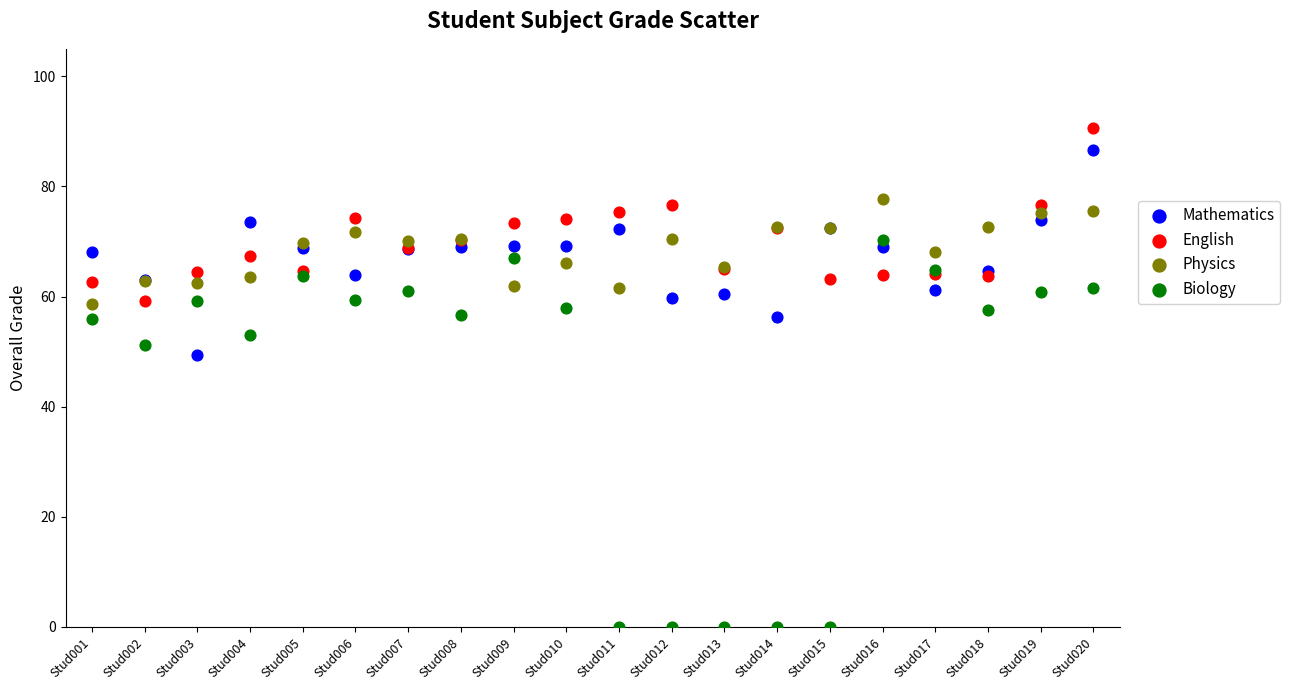

Which series has the widest spread of Y values?

Biology